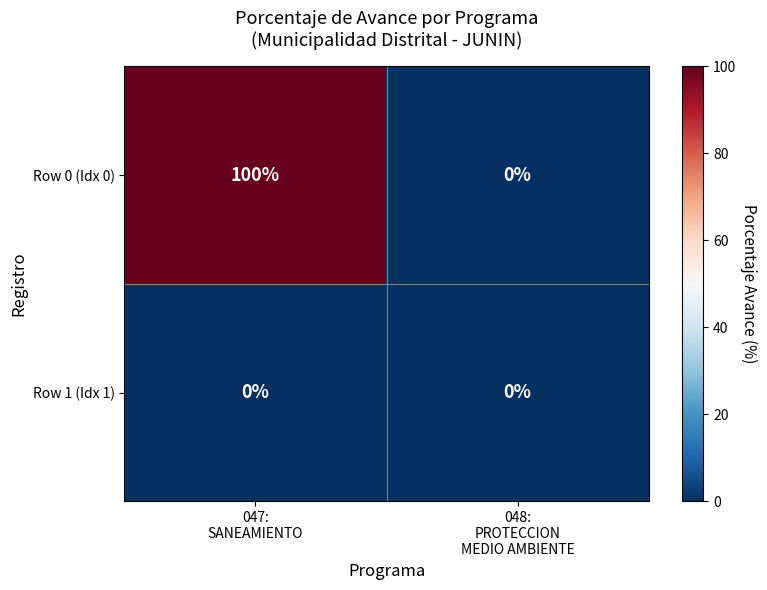

What is the difference between the maximum and minimum values in the Row 0 (Idx 0) series?

100